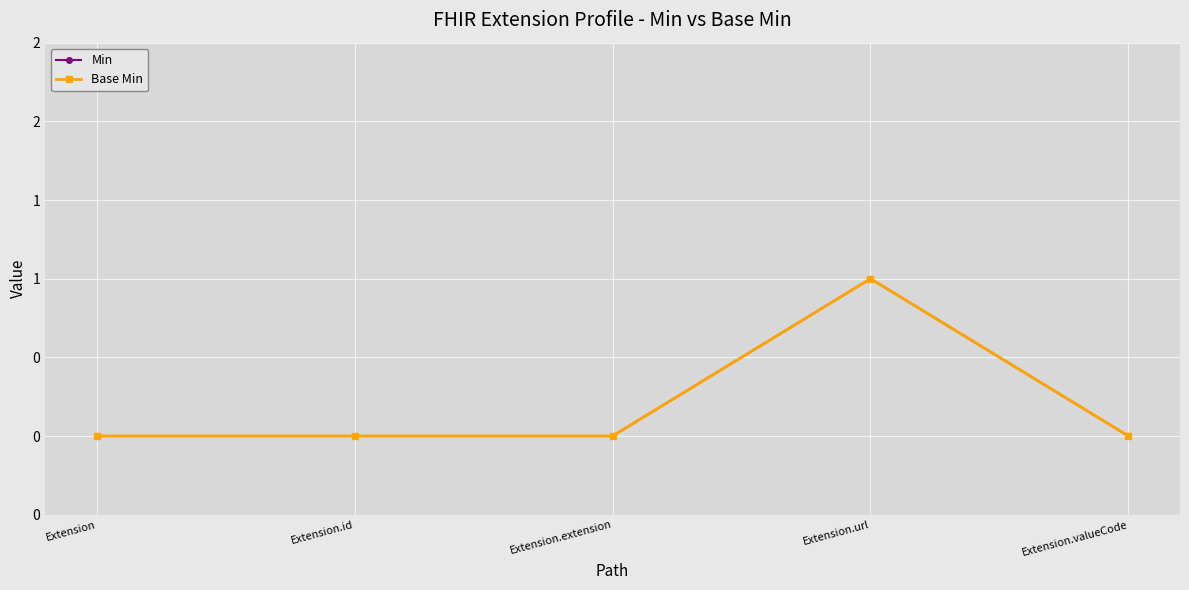

At which label is Base Min closest to 0?

Extension